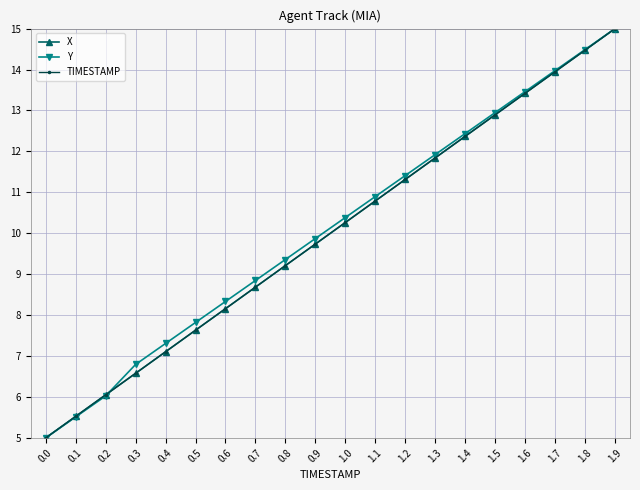

How many data points in TIMESTAMP are above 10?

10